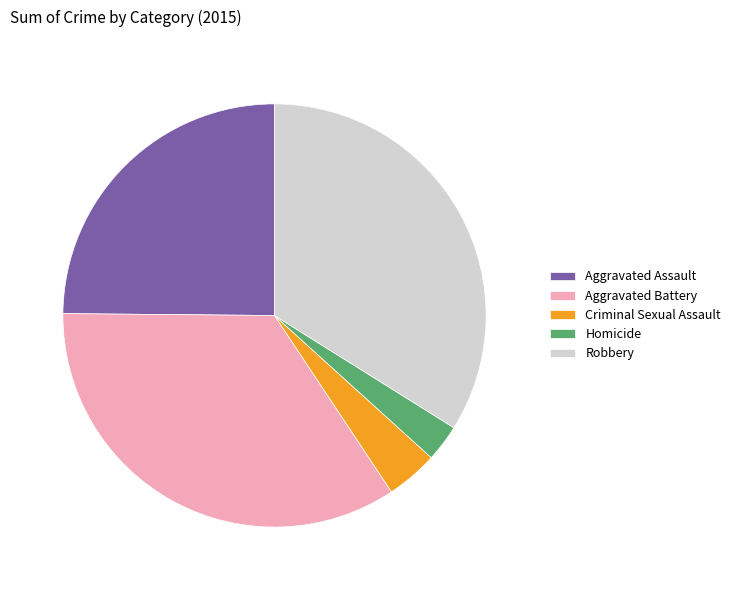

Is the sum of Aggravated Assault and Homicide greater than half?

No